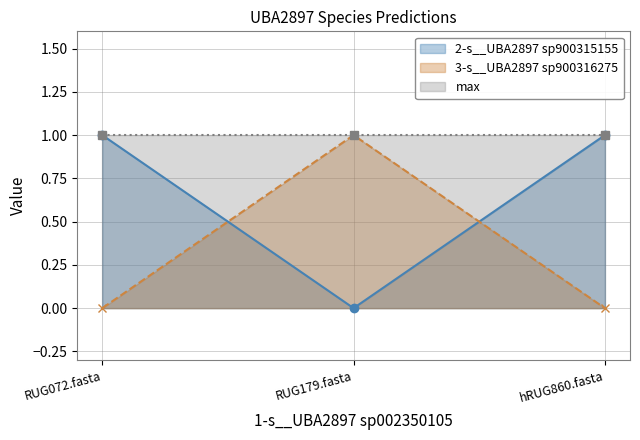

What is the total value across all series at hRUG860.fasta?

1